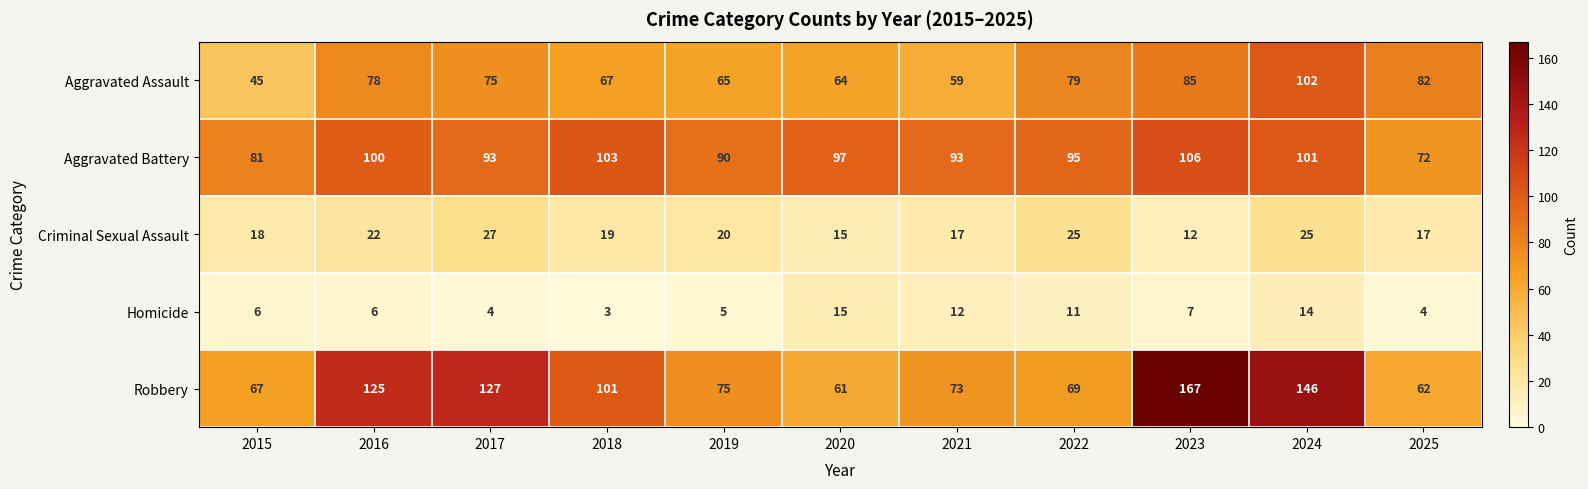

How many distinct data groups are displayed?

5